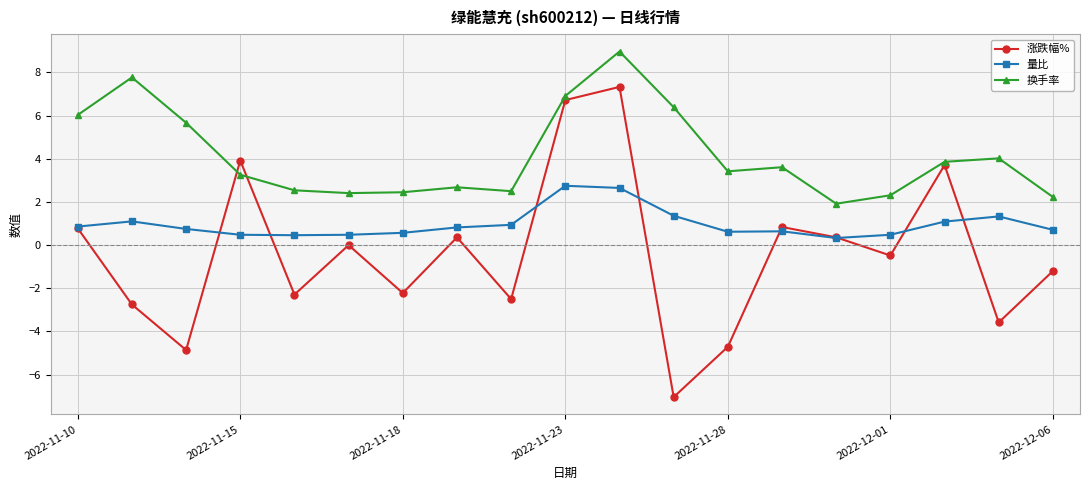

At how many categories does at least one series exceed -1?

19